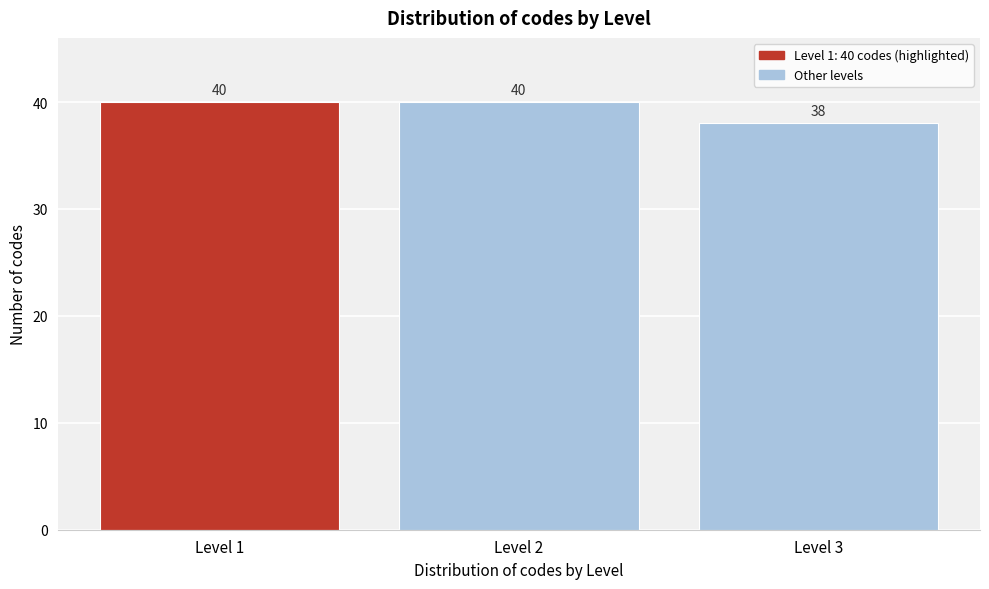

Reading left to right, what are all the values shown in this chart?

40	40	38